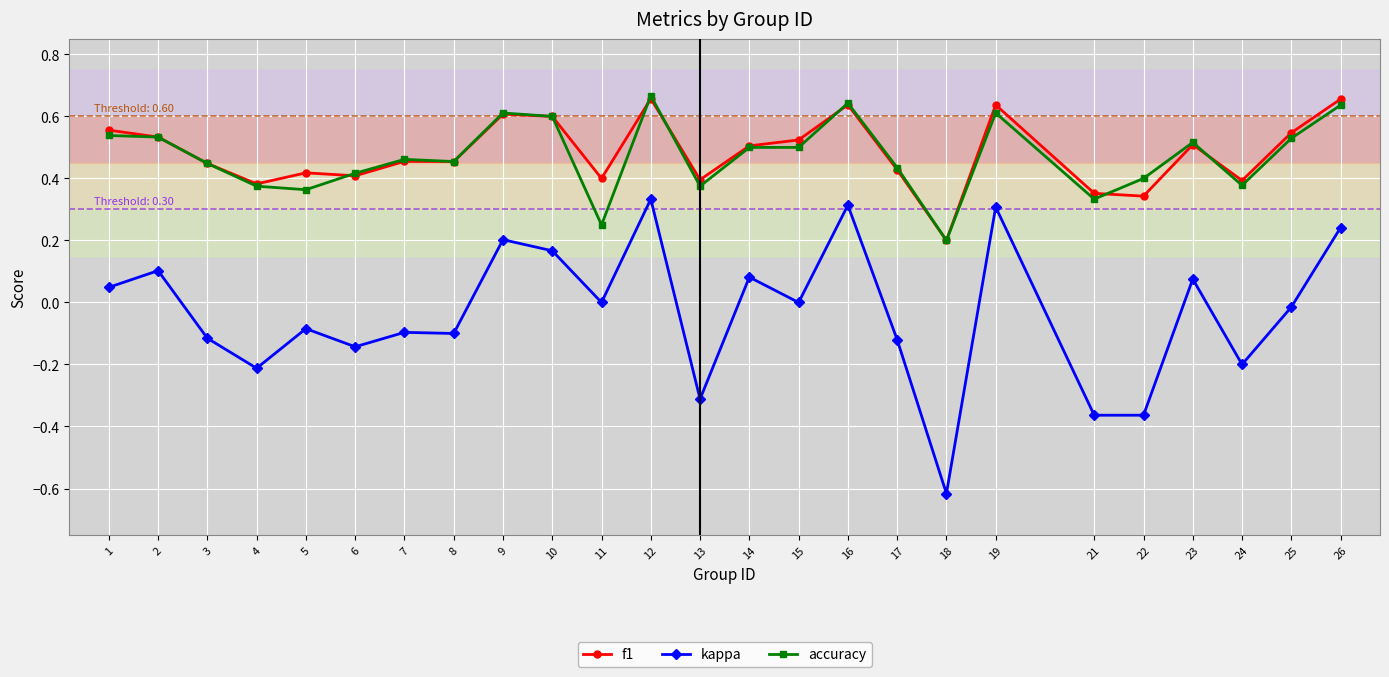

Which category has the lowest value in the kappa series?

18